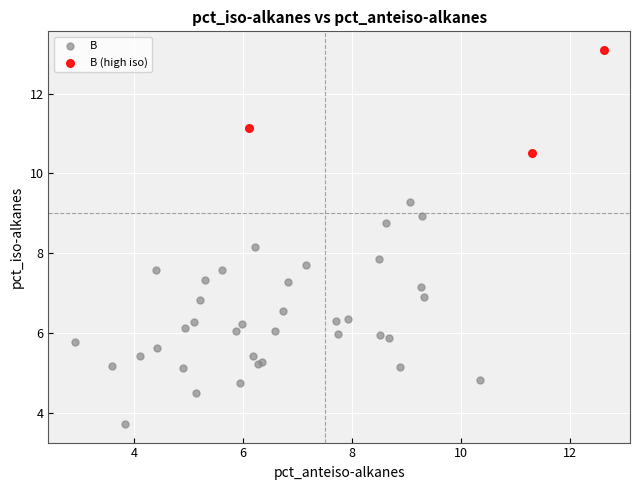

Which series contains the lowest Y value?

B